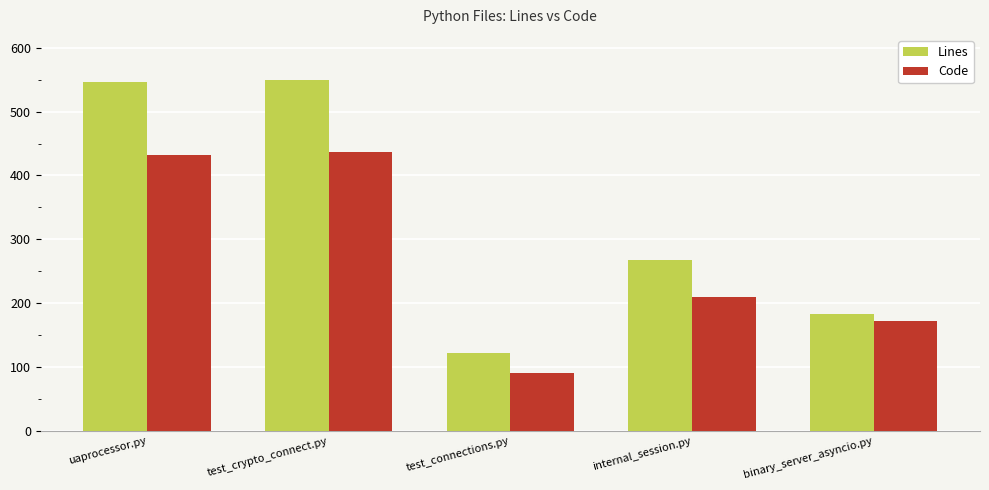

At how many categories does at least one series exceed 135?

4